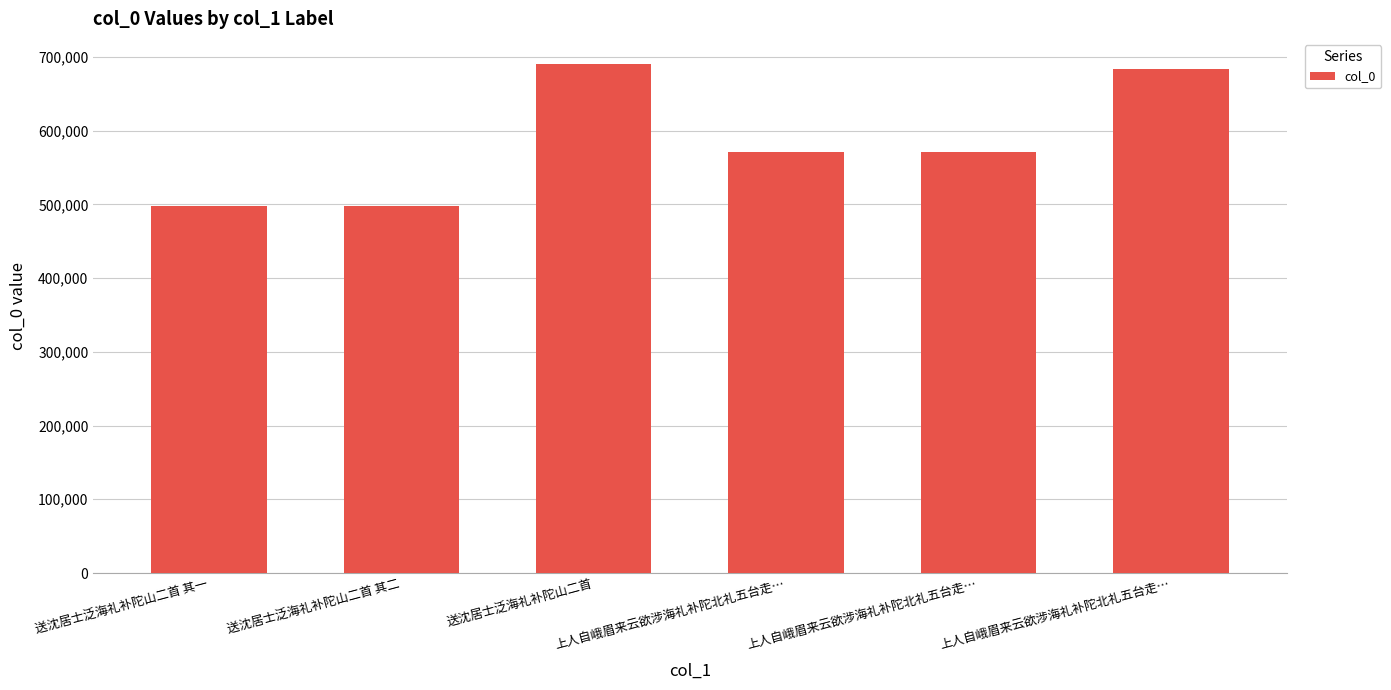

How many categories are shown in the chart?

6